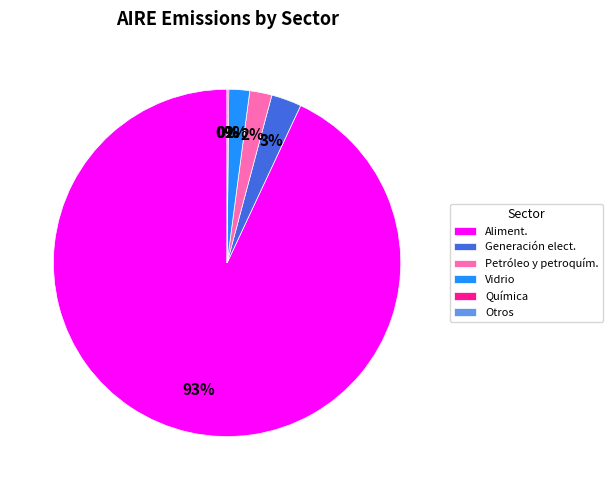

Does any single category account for the majority?

Yes